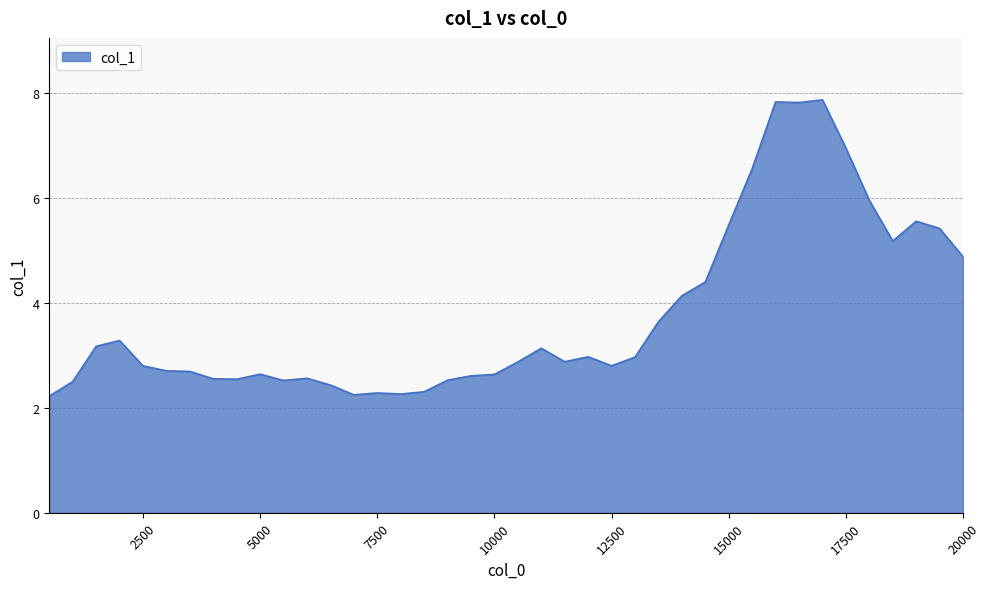

What is the minimum value shown in the chart?

2.2